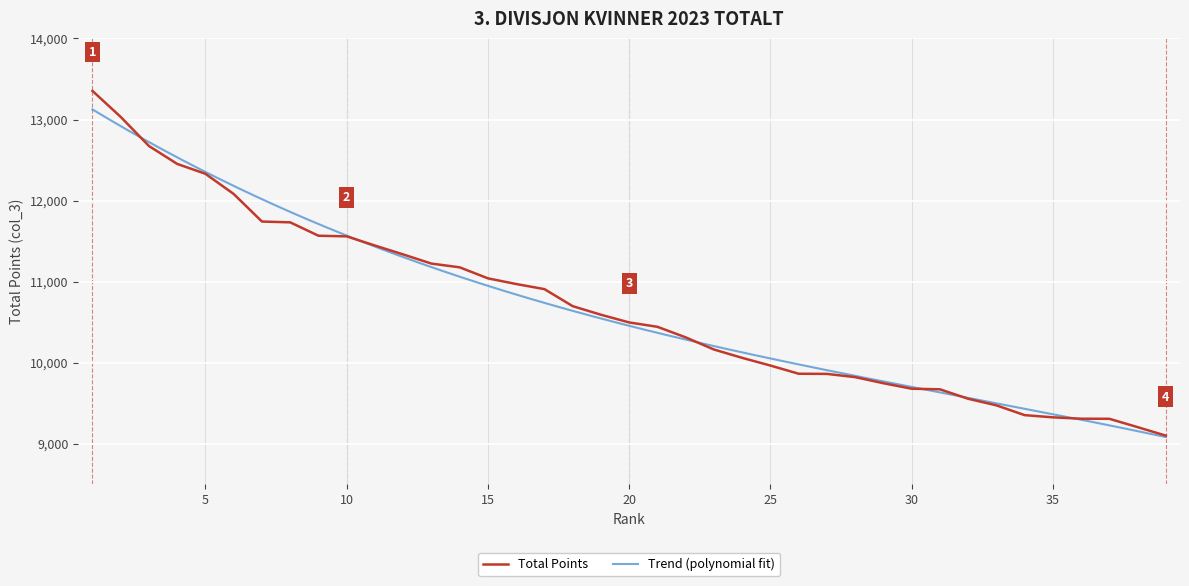

True or false: there are more than 1 points higher than both neighbors.

False